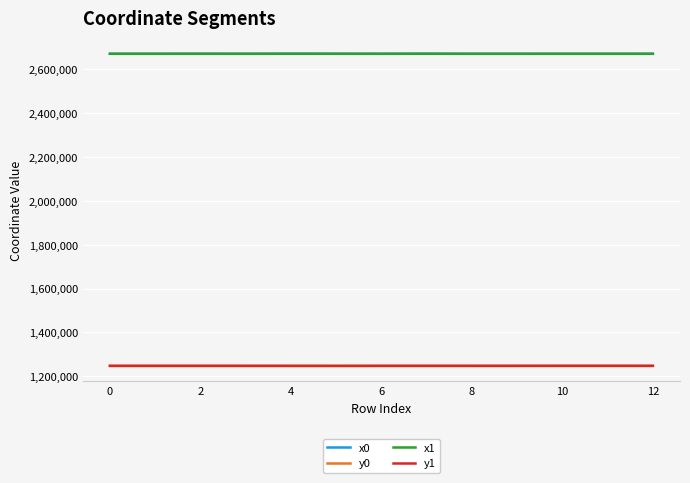

How many categories are shown in the chart?

13